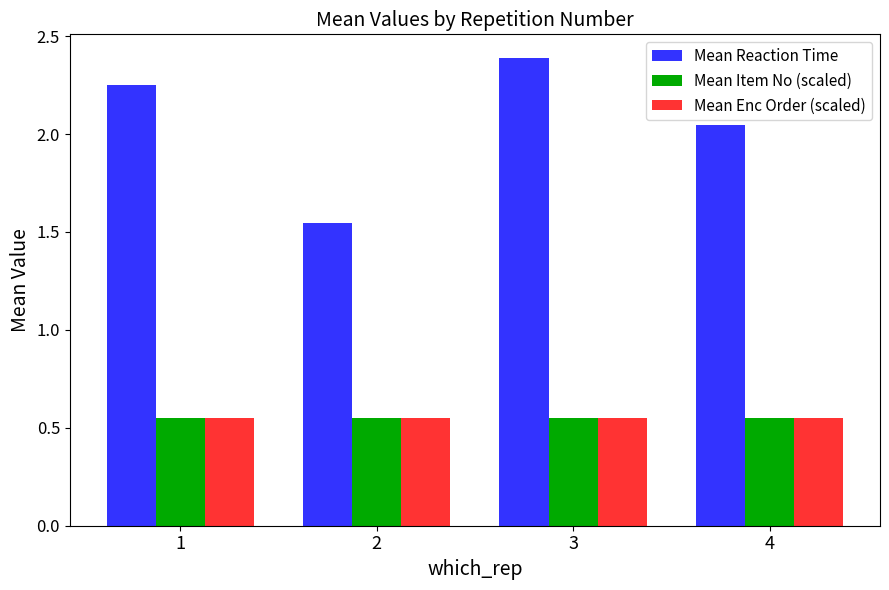

The value of Mean Item No (scaled) at 4 is 0.2. True or false?

False